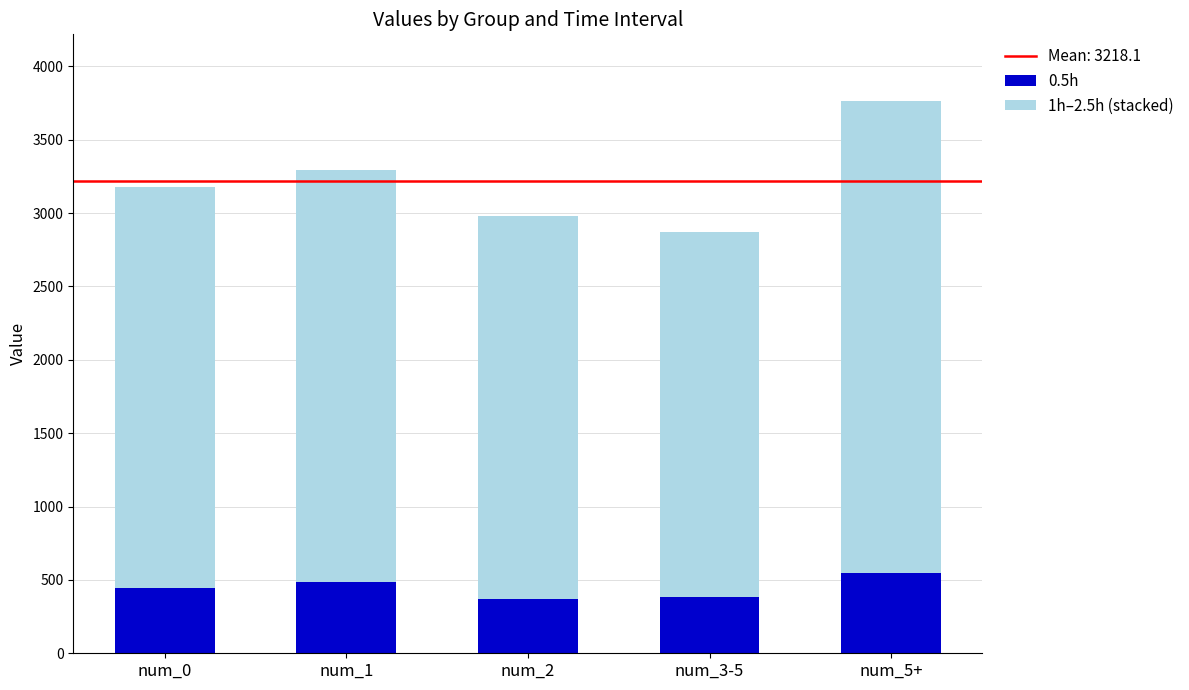

What is the minimum value for 0.5h?

372.0